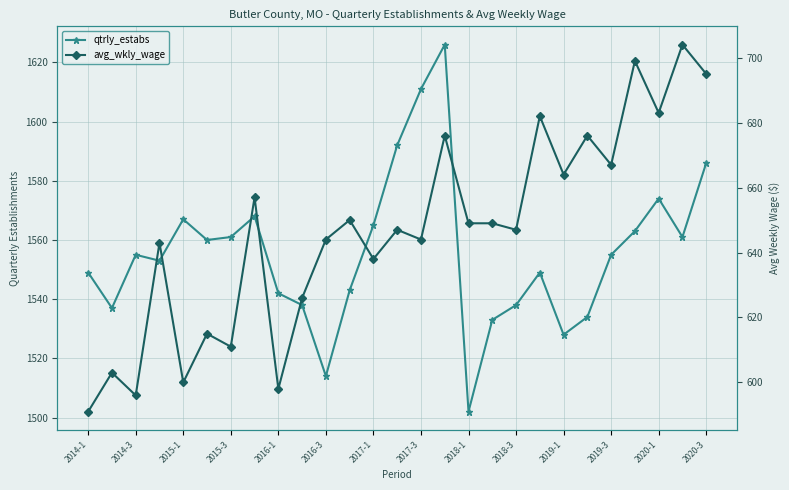

Is this an area chart (filled region under the line)?

No